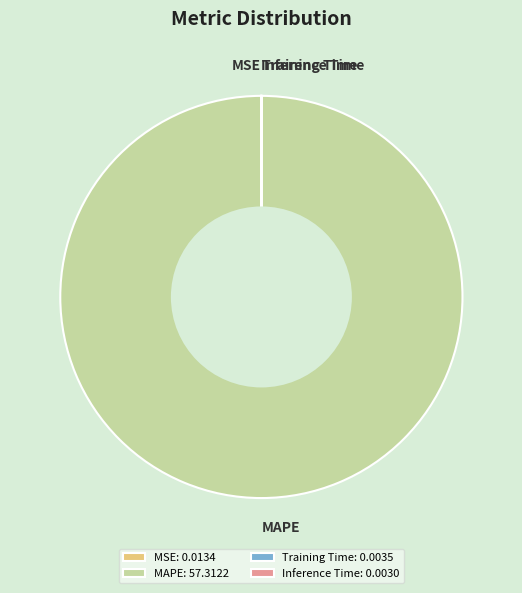

Does any single category account for the majority?

Yes